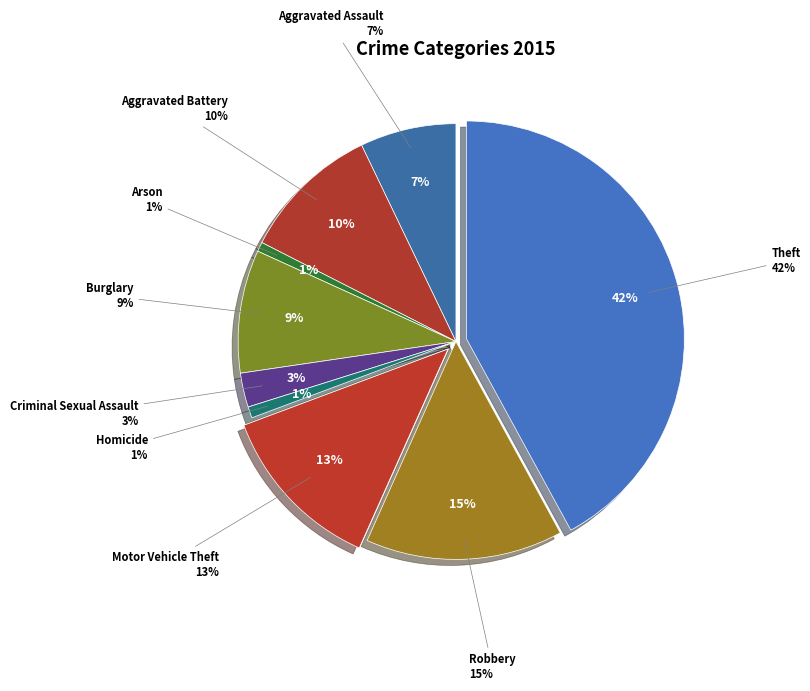

Between Aggravated Assault and Arson, which is larger?

Aggravated Assault